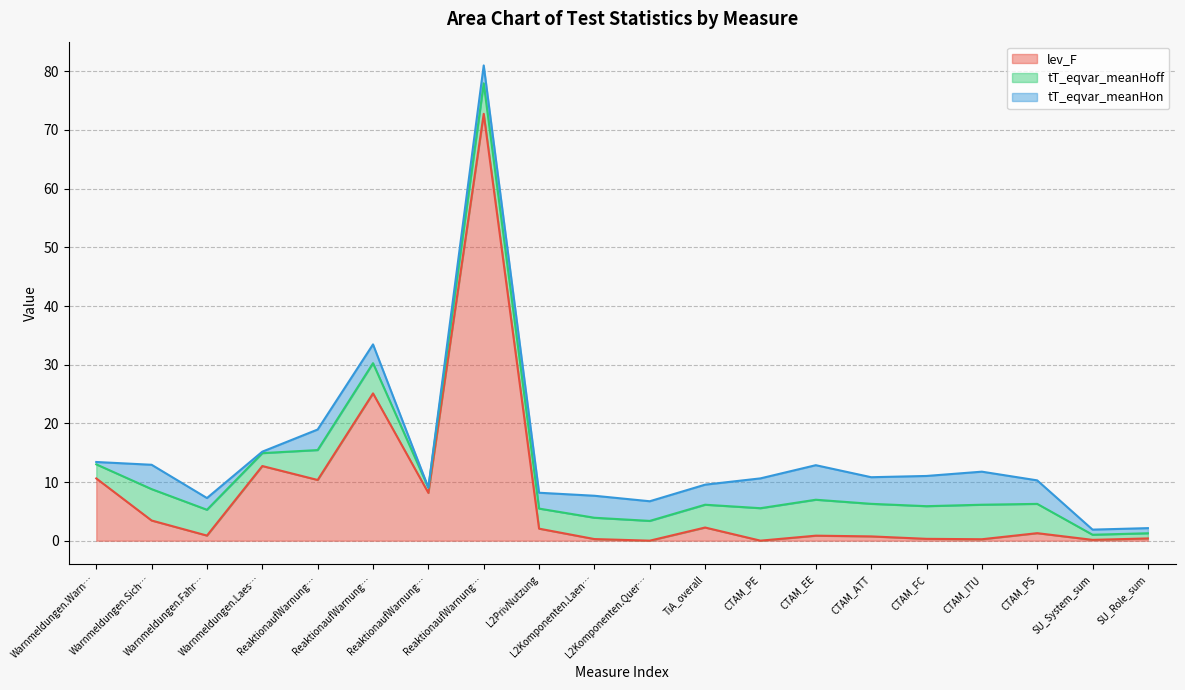

What is the sum of the tT_eqvar_meanHon values at Warnmeldungen.Warnungenzuhaeufig. and ReaktionaufWarnung.AufmerksamkeitaufFah.?

3.4